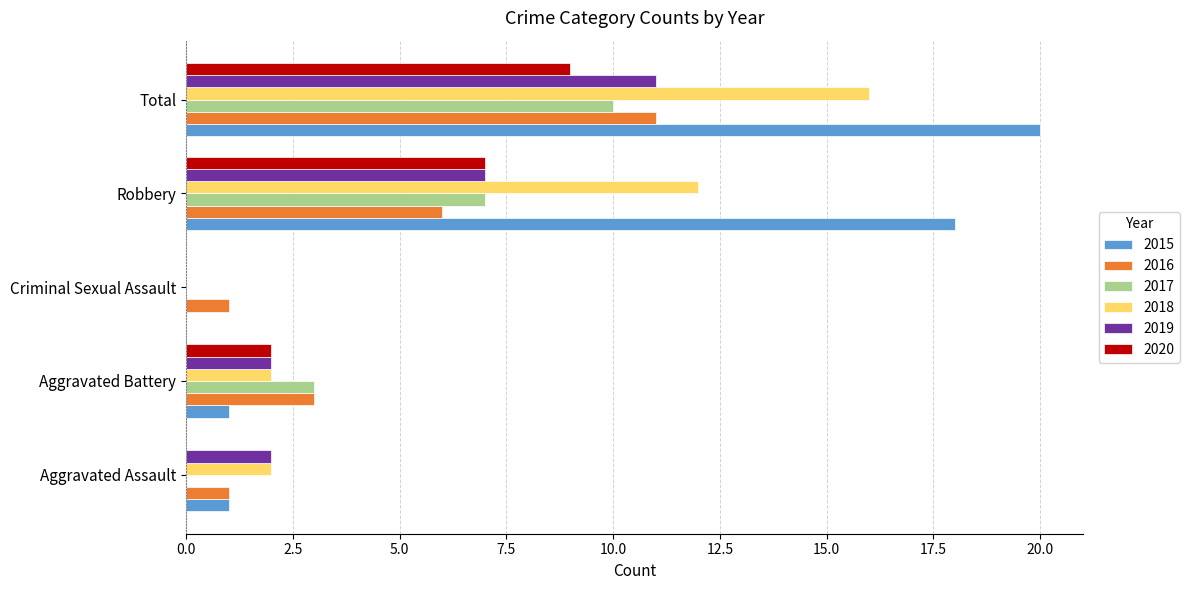

Count the number of data series in this chart.

6